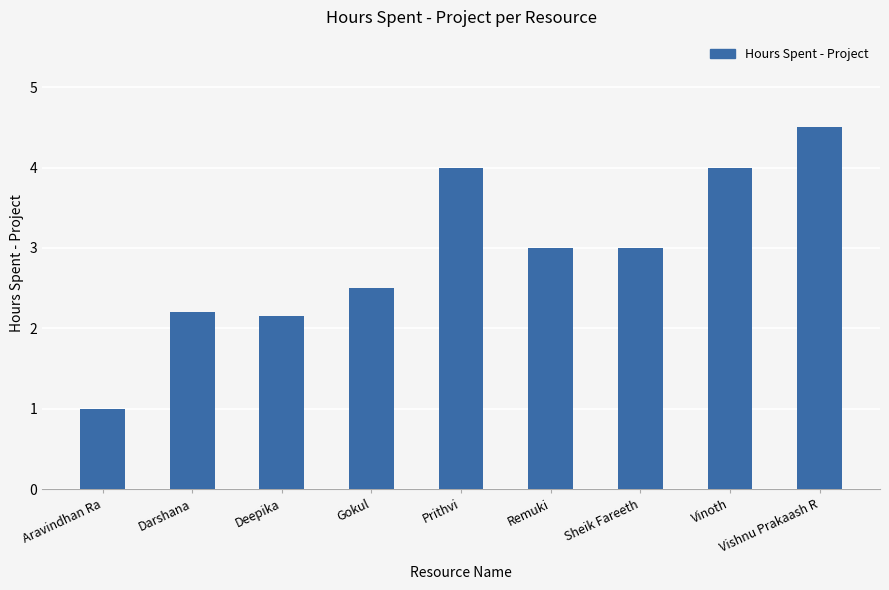

What is the value of the 1st bar from the left?

1.0